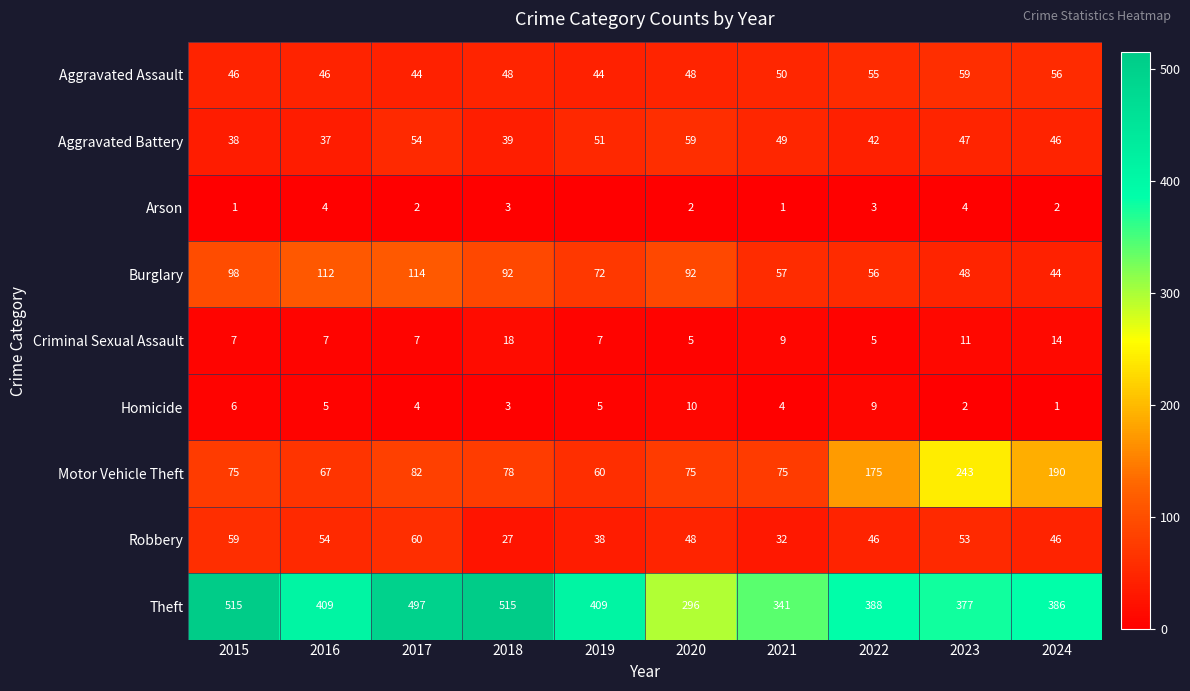

What is the spread (max minus min) of values at 2016?

405